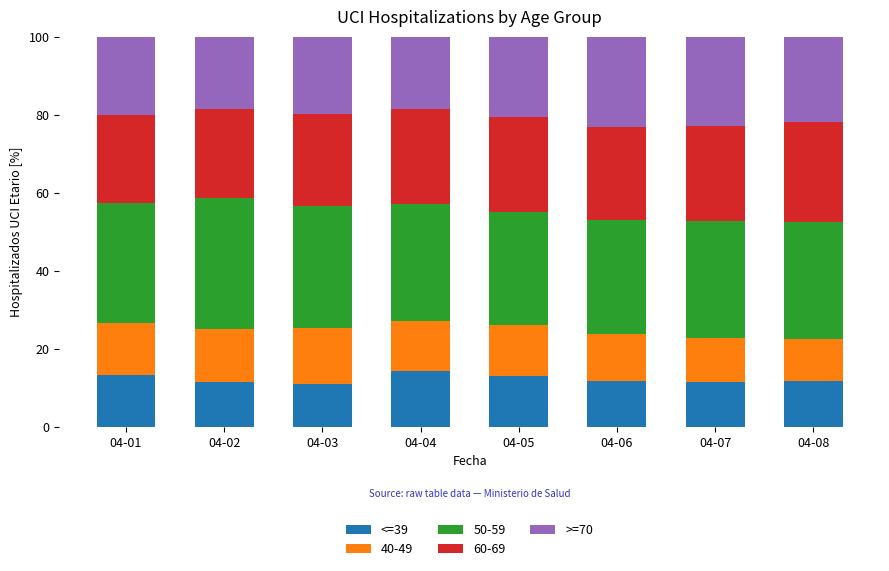

What is the minimum value for <=39?

11.0